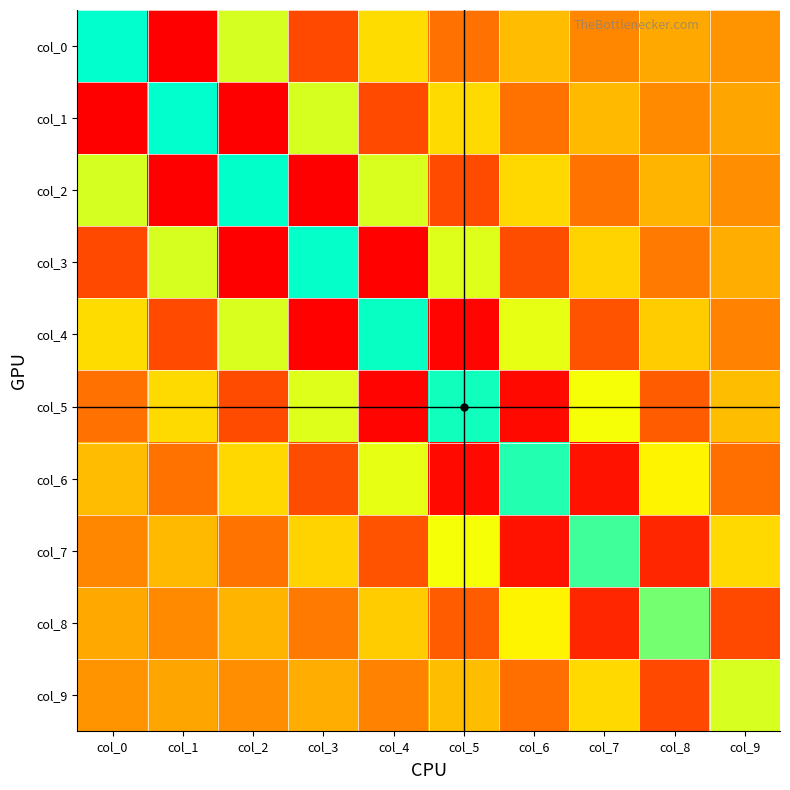

How many categories are shown in the chart?

10